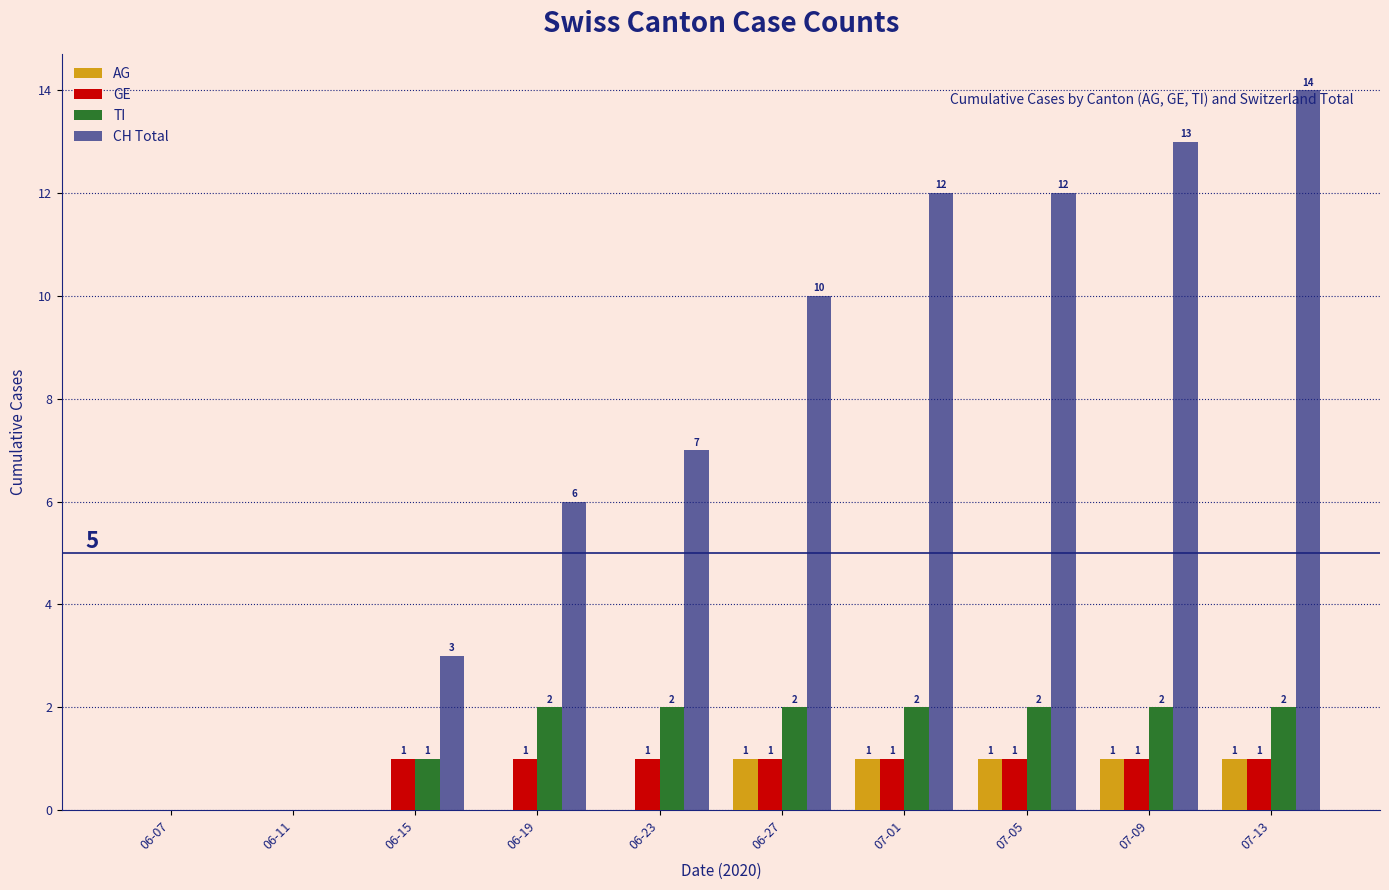

What is the spread (max minus min) of values at 06-23?

7